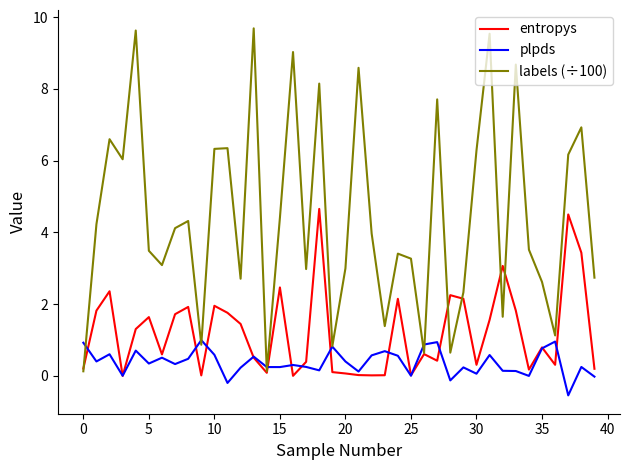

What is the lowest value of the plpds series?

-0.5